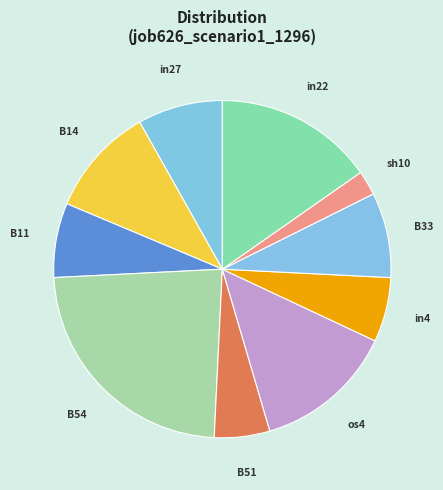

Is it true that B51 is 18% of the pie?

False